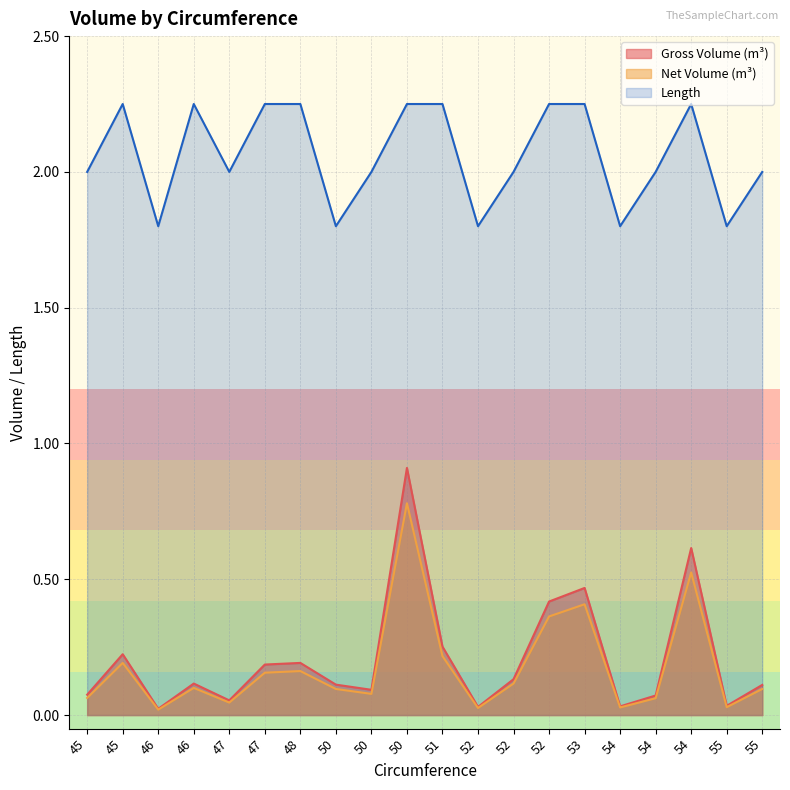

What value does the Gross Volume (m³) series have at 50?

0.1